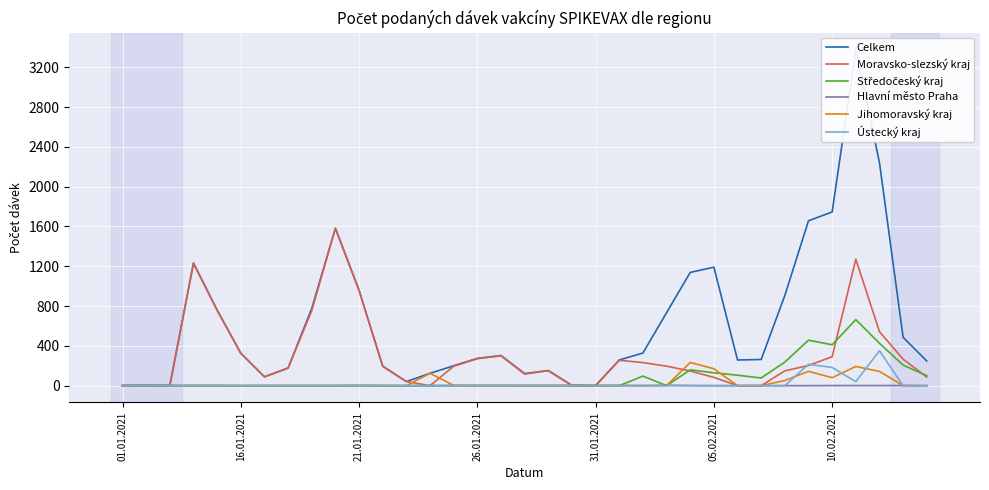

Which series has the largest range (max minus min)?

Celkem